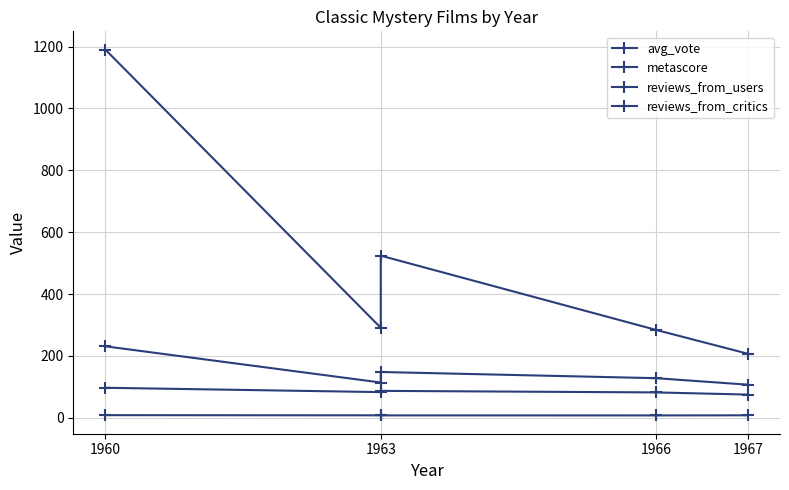

What is the average value of the metascore series?

84.8